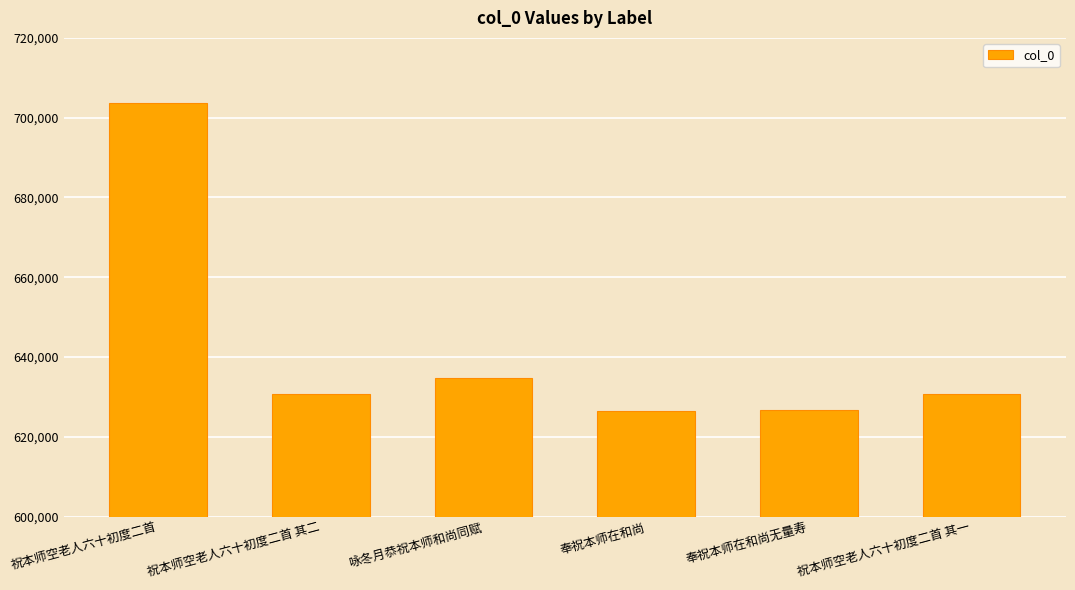

The chart shows a value of 275711 at 奉祝本师在和尚. True or false?

False